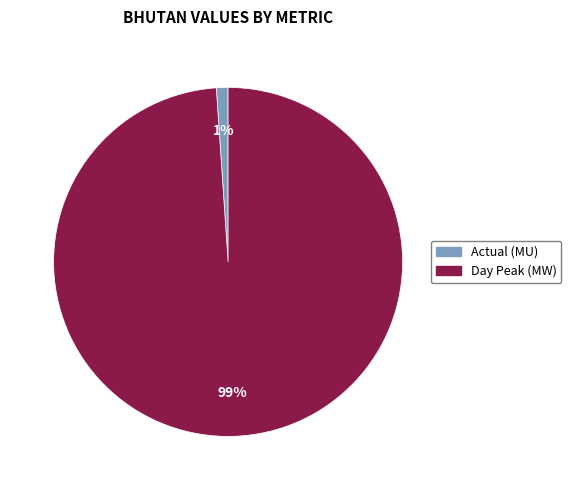

Which has a higher value, Day Peak (MW) or Actual (MU)?

Day Peak (MW)